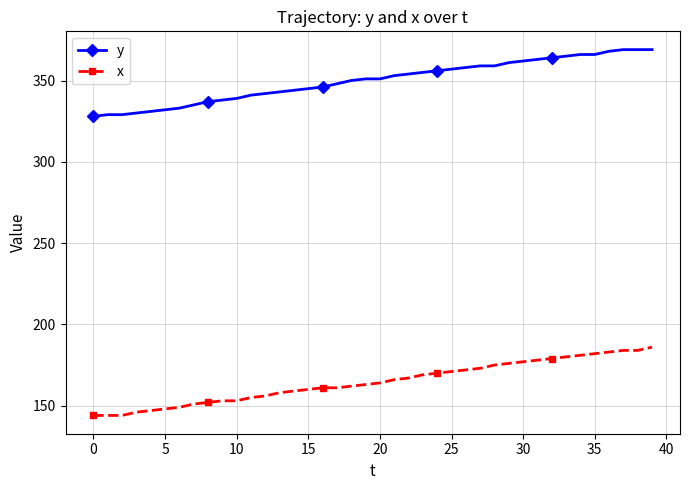

At how many categories does at least one series exceed 259?

40